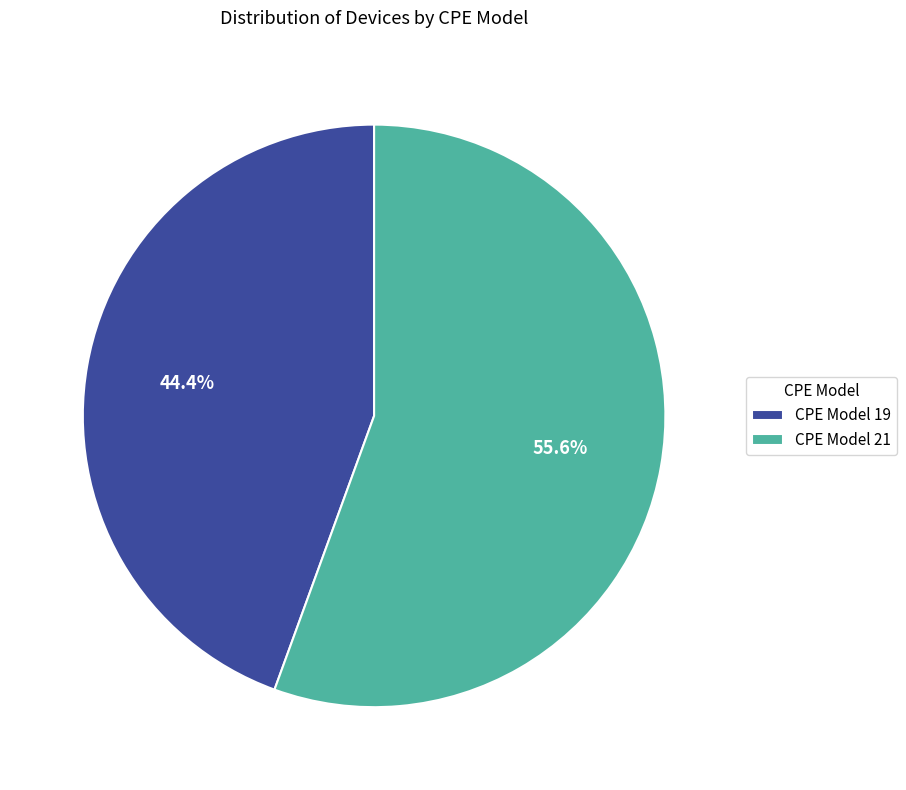

Does CPE Model 19 account for over 50% of the chart?

No